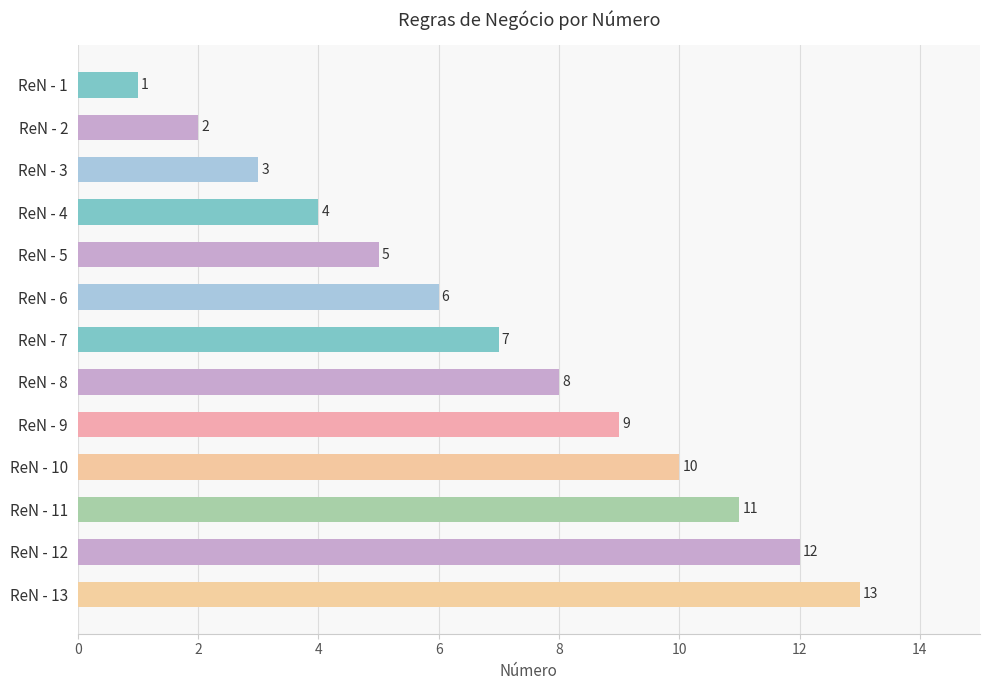

What is the change in value from ReN - 4 to ReN - 6?

+2